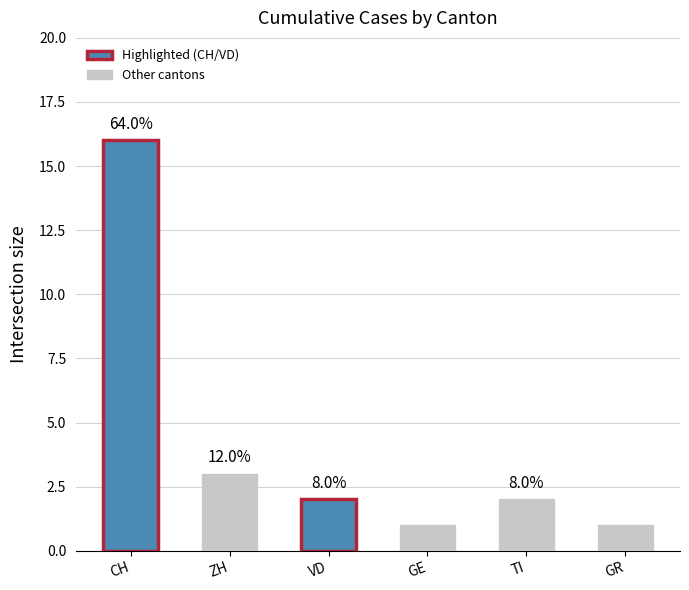

Are the bars horizontal?

No